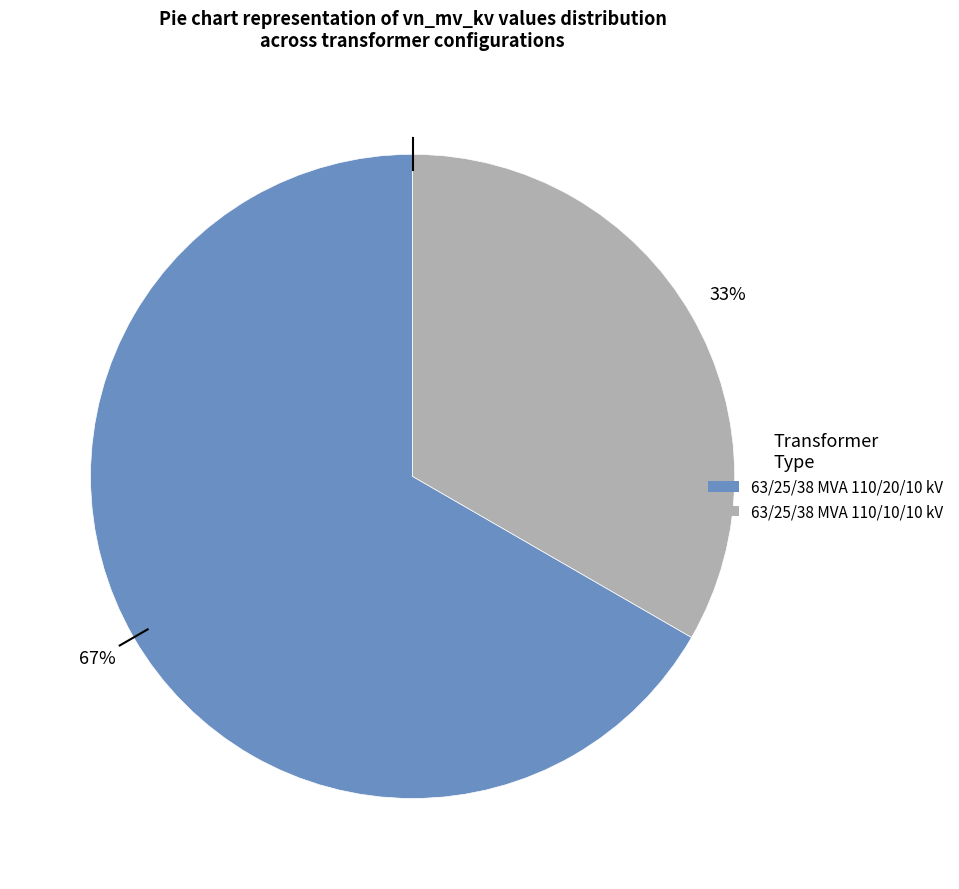

How many segments does this pie chart have?

2